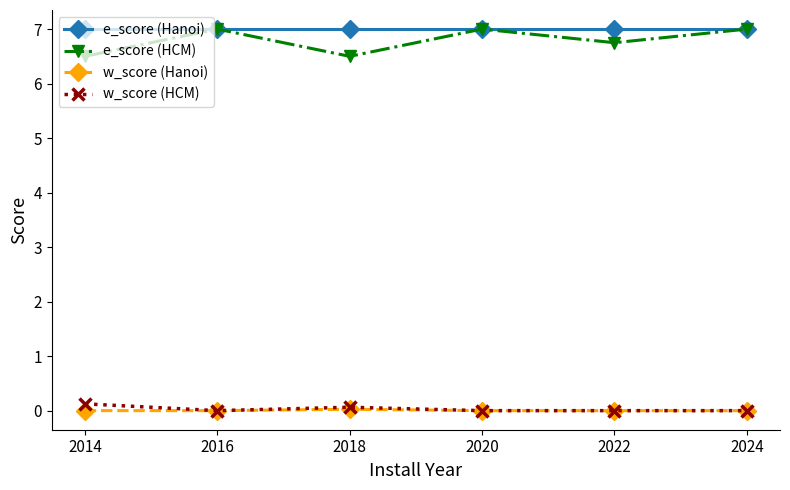

What is the maximum value for e_score (Hanoi)?

7.0